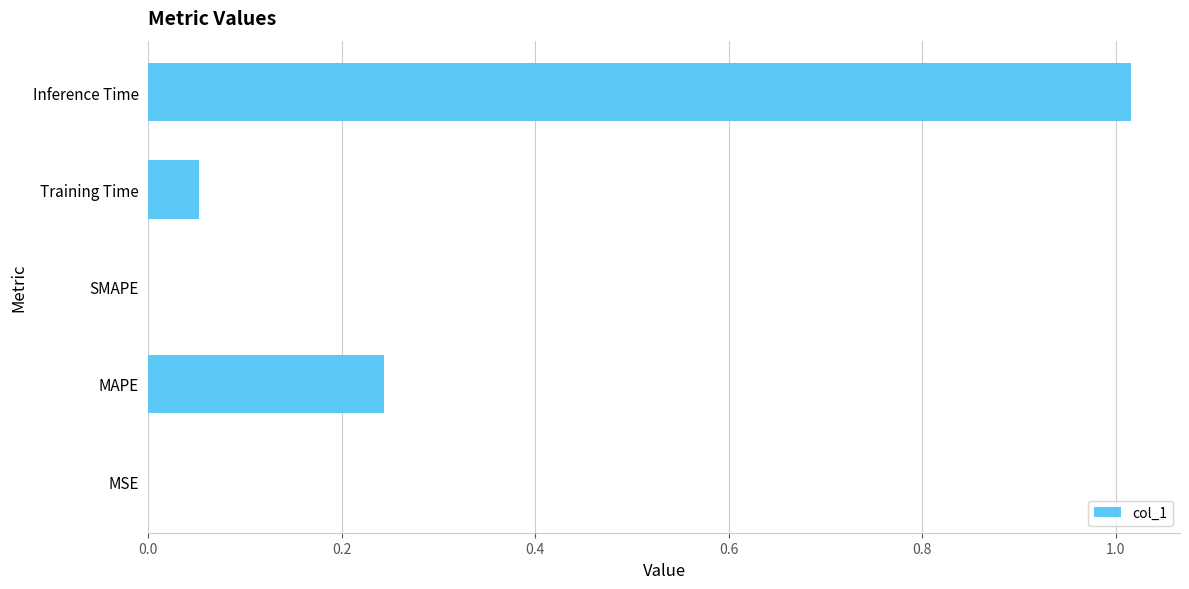

Which label corresponds to the largest value in the chart?

Inference Time